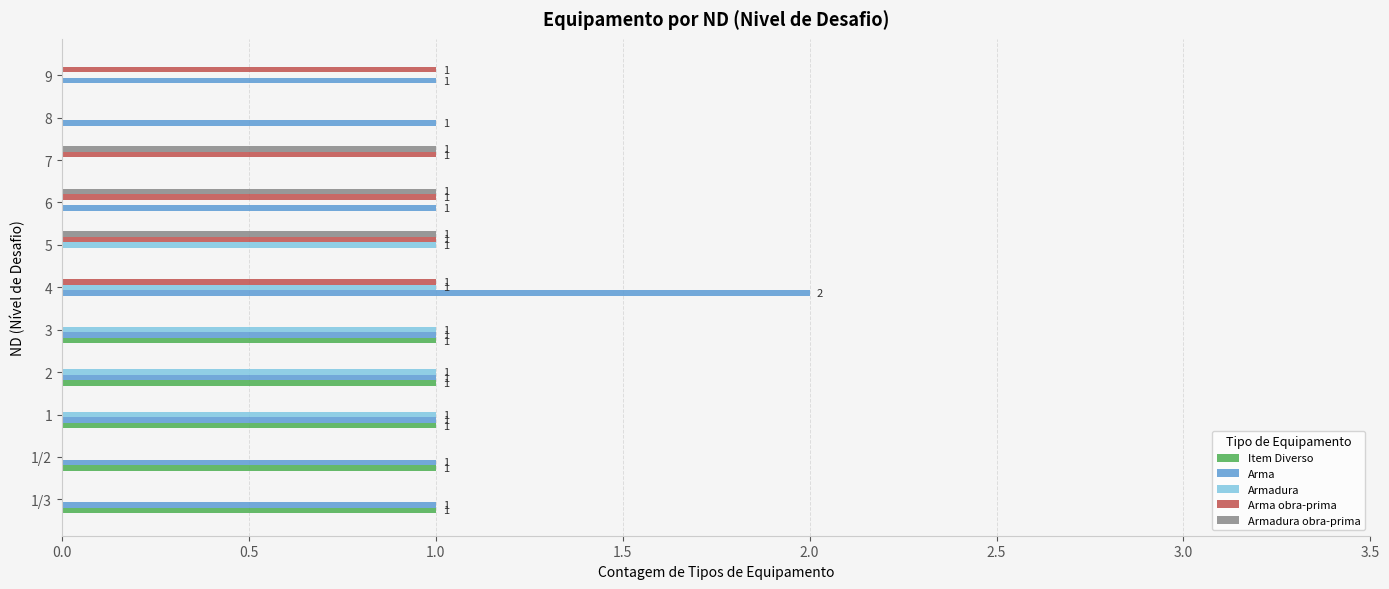

What is the highest value of the Armadura series?

1